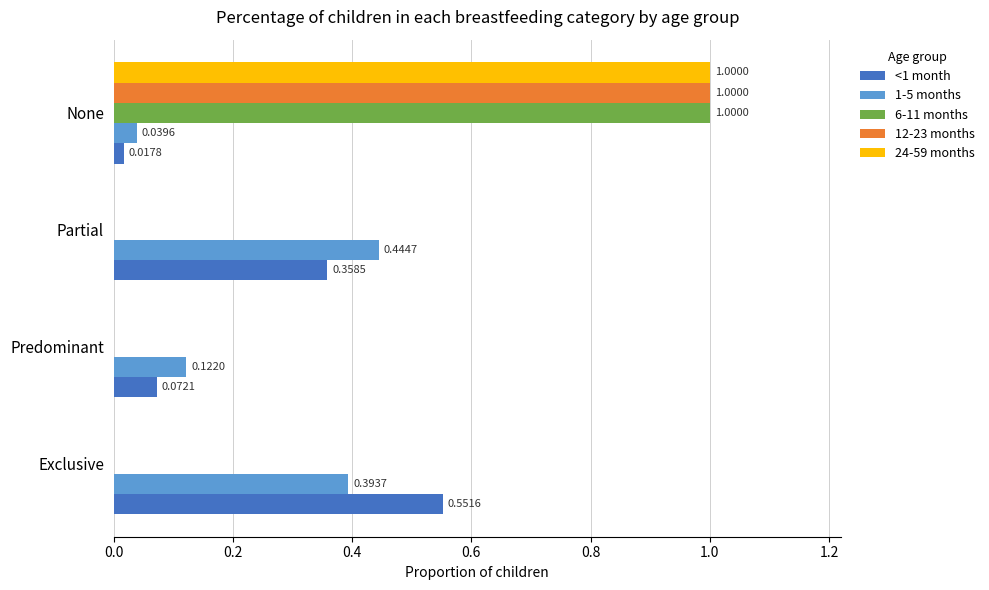

Is the value of 6-11 months at Exclusive greater than the value of <1 month at Predominant?

No